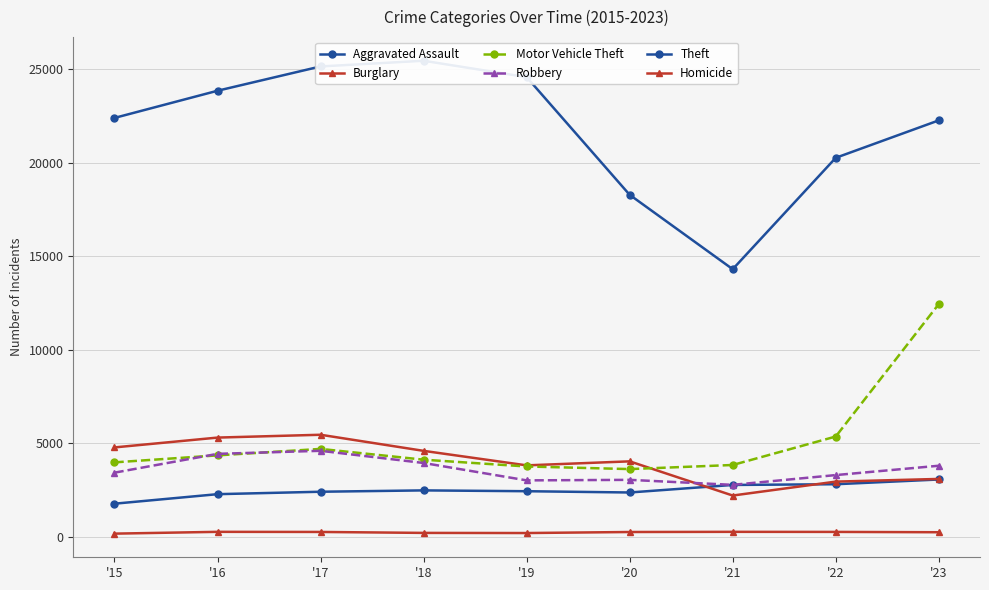

Which has a higher value, '16 or '22?

'22